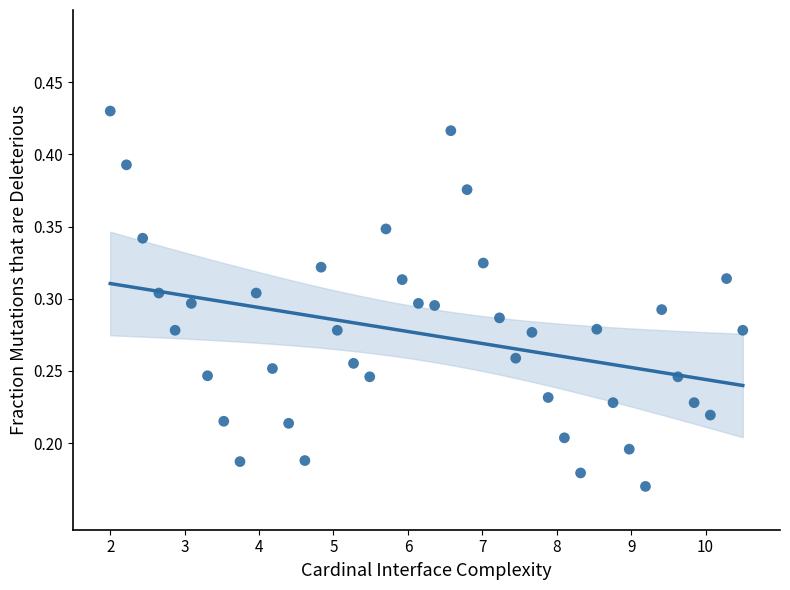

What is the range of X values (max minus min)?

8.5